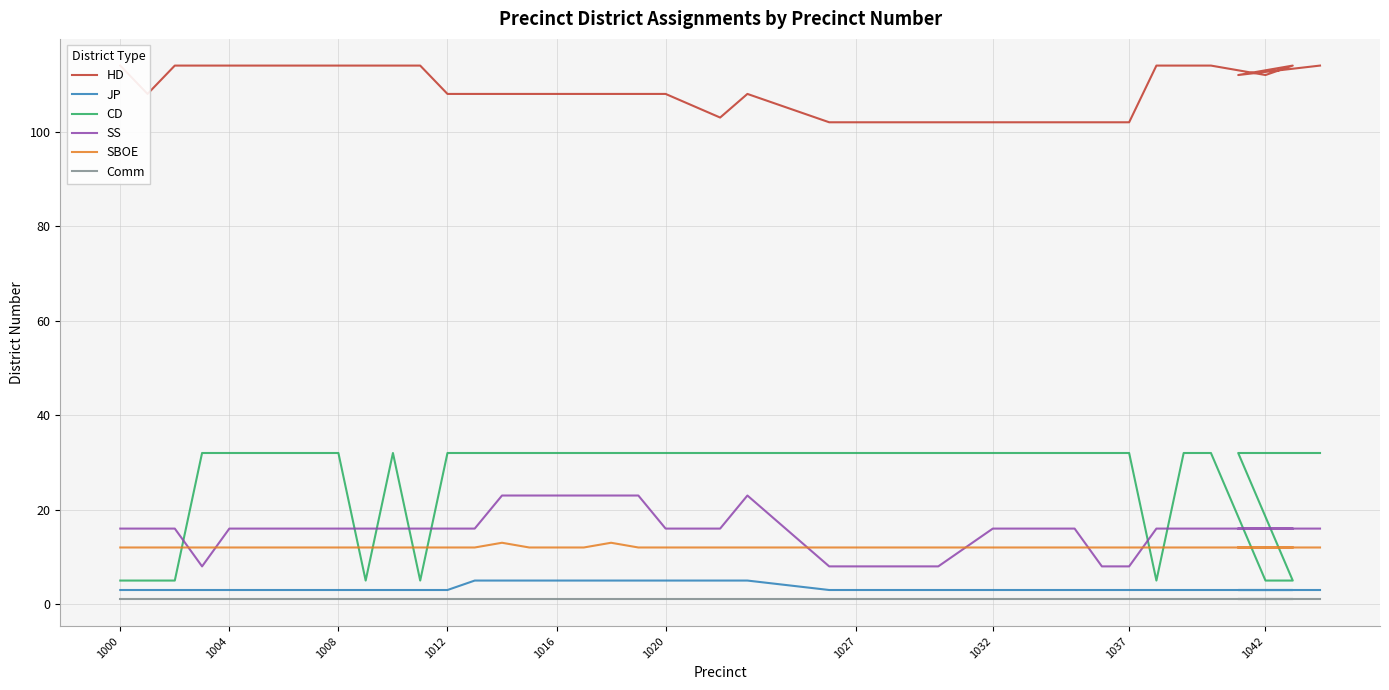

What are all the series names shown in the legend?

HD, JP, CD, SS, SBOE, Comm